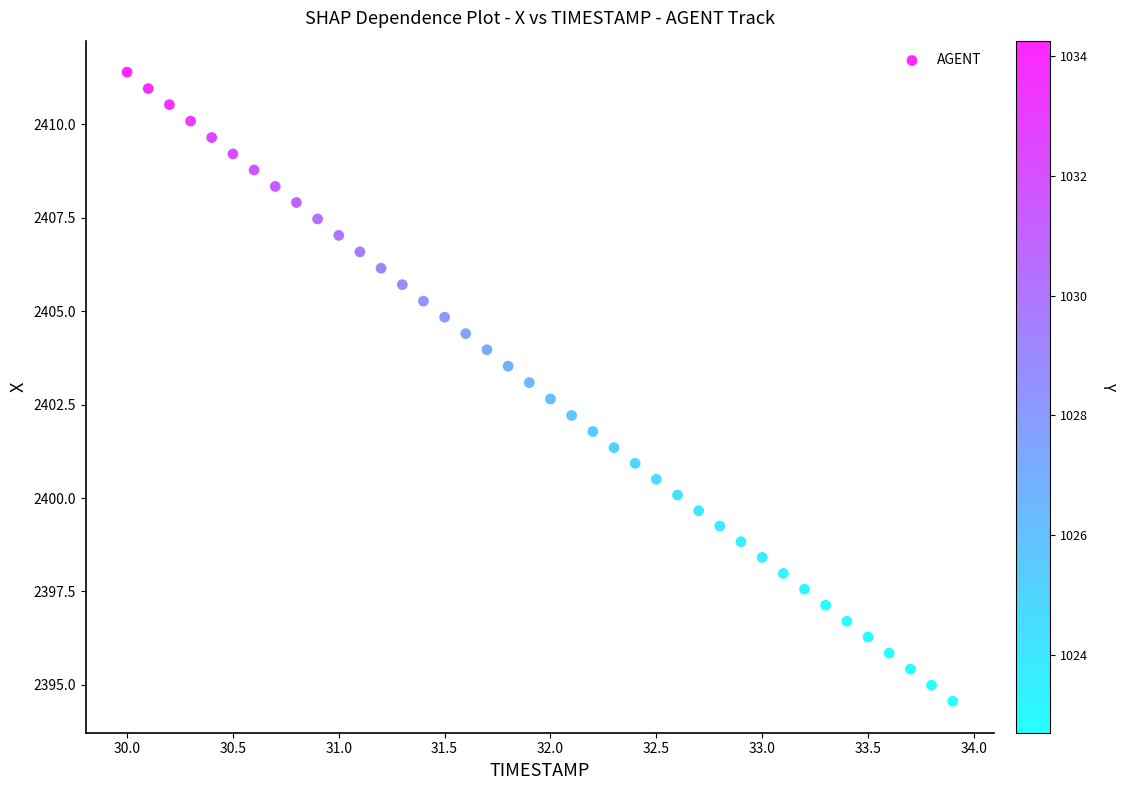

What is the range of X values (max minus min)?

3.9